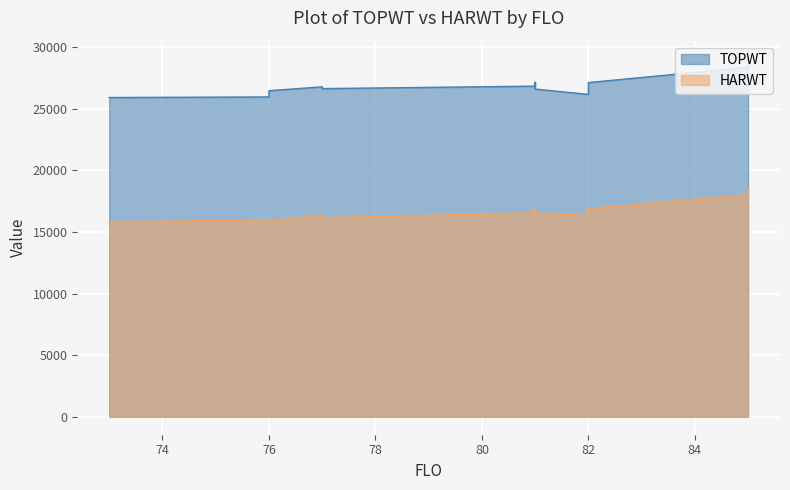

What is the lowest value of the HARWT series?

15816